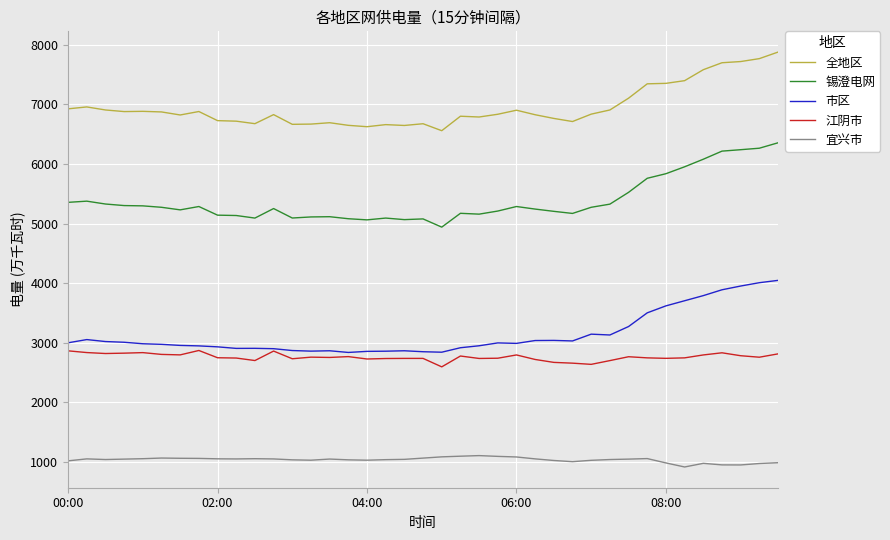

True or false: 宜兴市 and 市区 cross at least once.

False